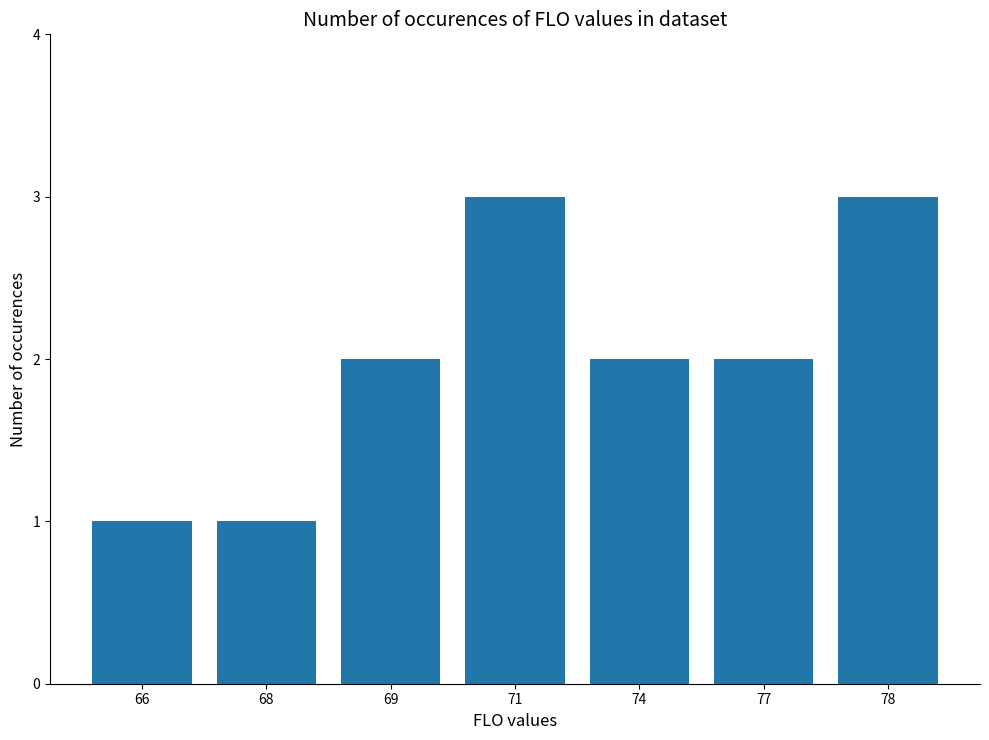

Between 78 and 77, which is larger?

78